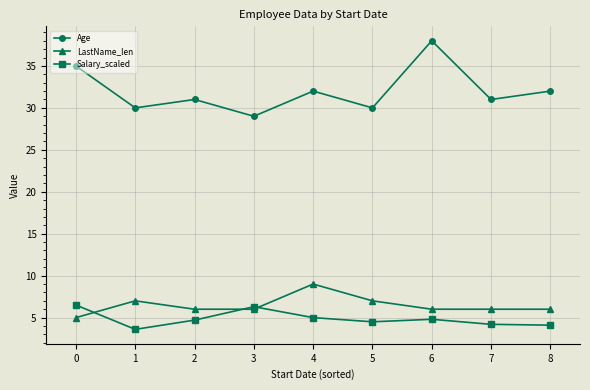

How many series are shown in this chart?

3